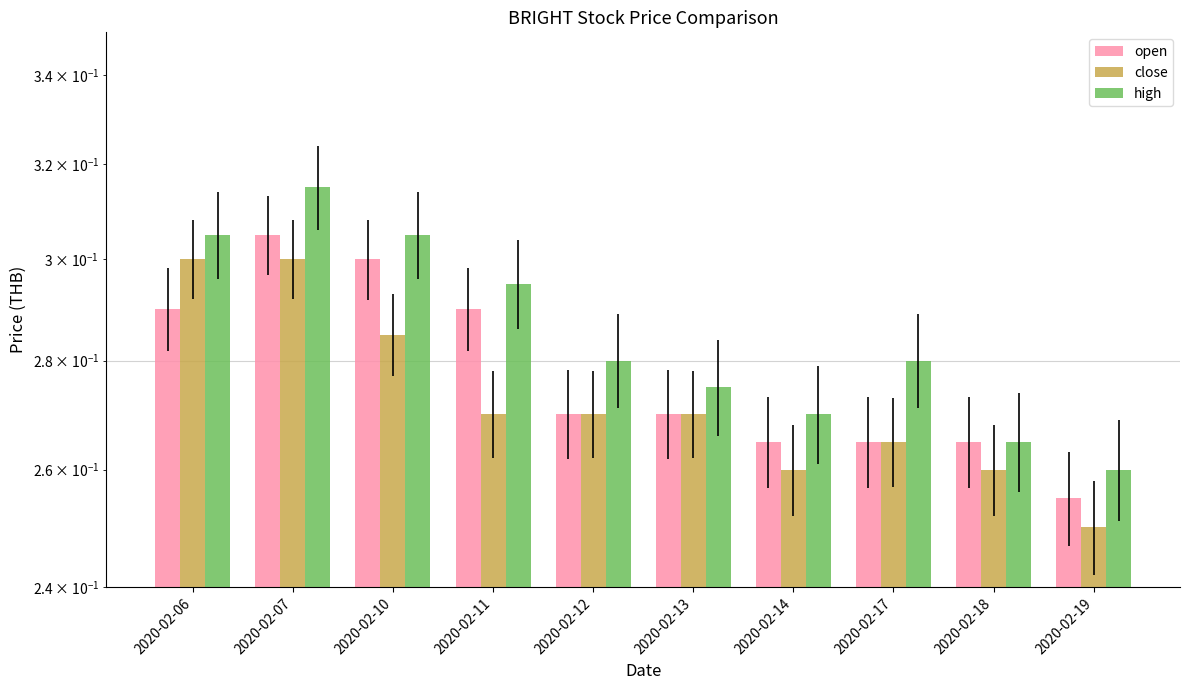

What are all the series names shown in the legend?

open, close, high